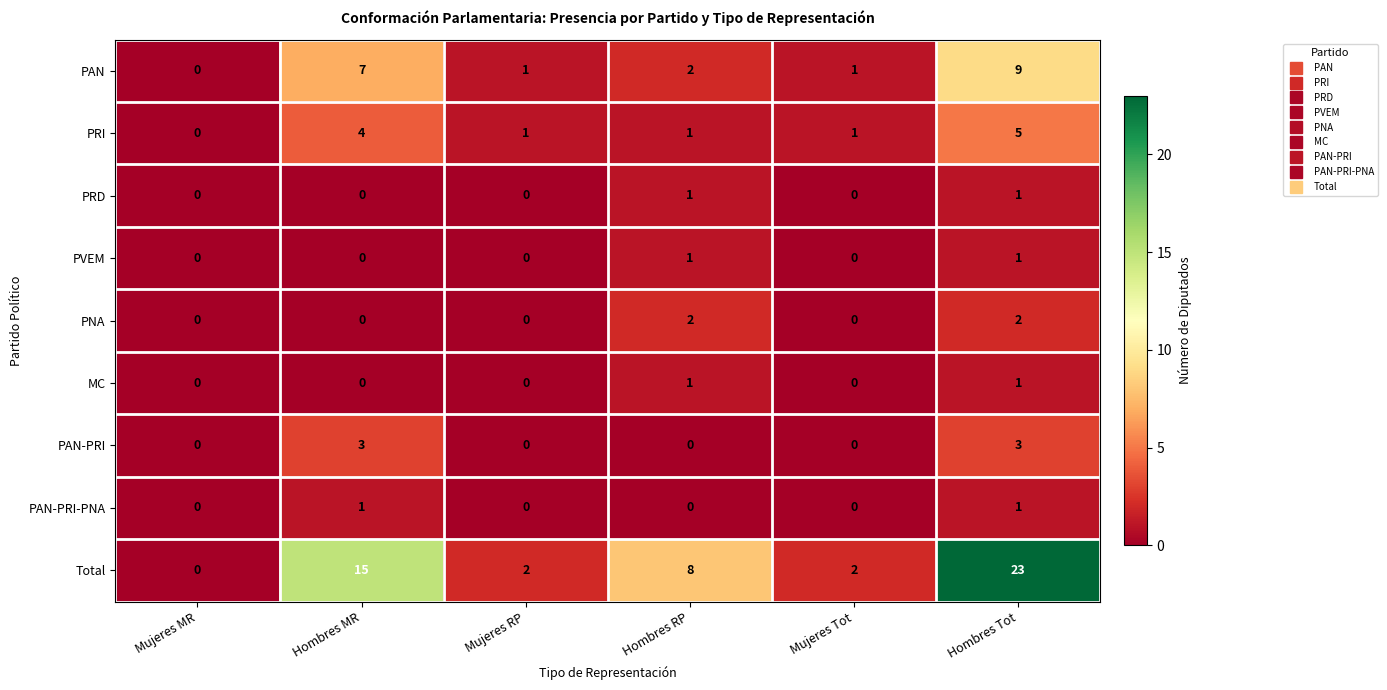

What is the sum of all PNA values?

4